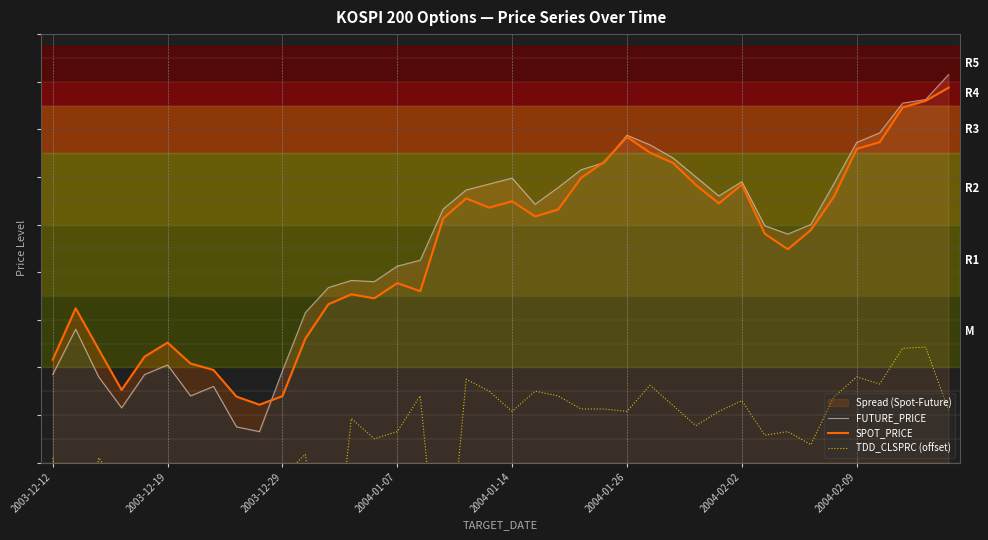

What is the smallest value displayed?

93.0